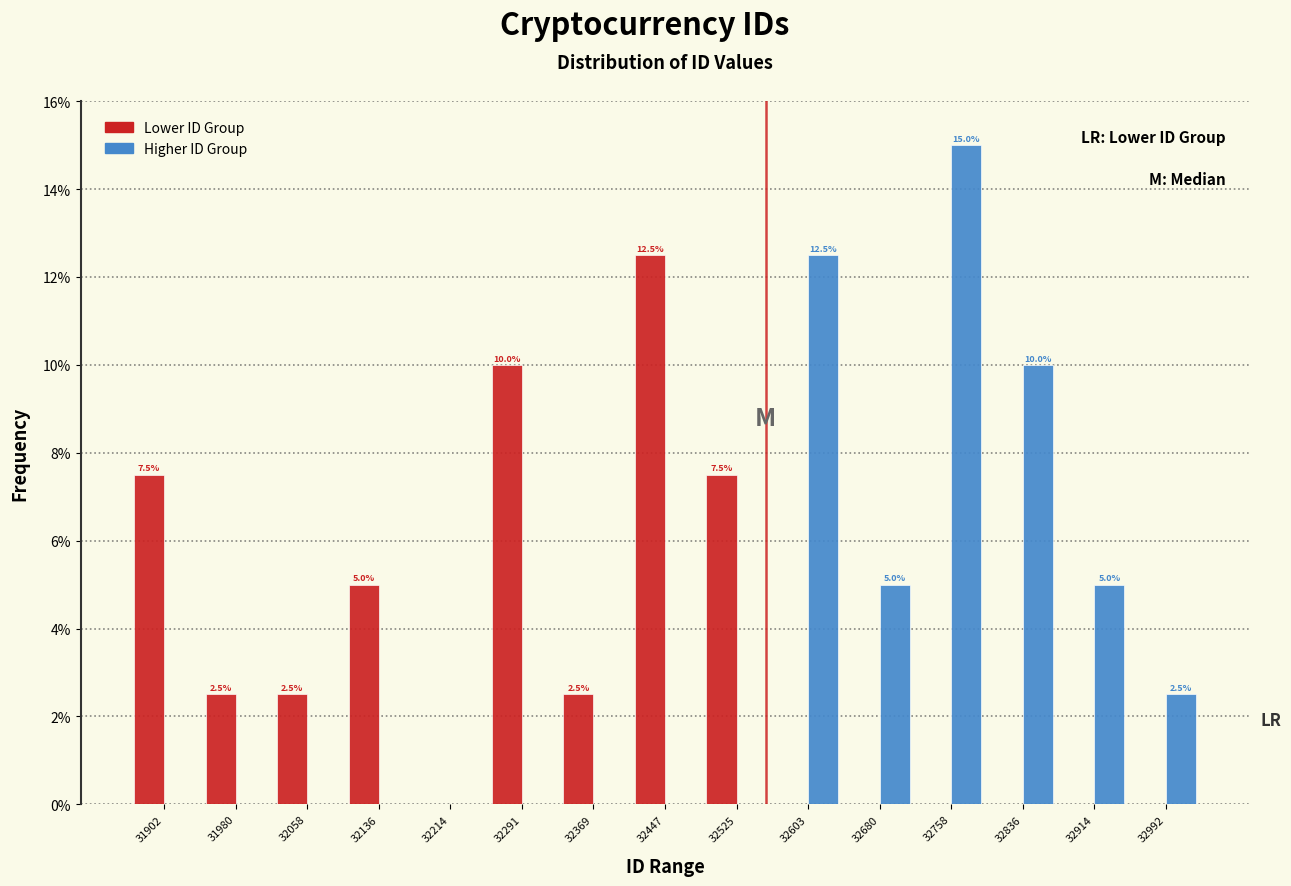

In the Higher ID Group series, which range on the x-axis has the tallest bar?

32720 to 32800